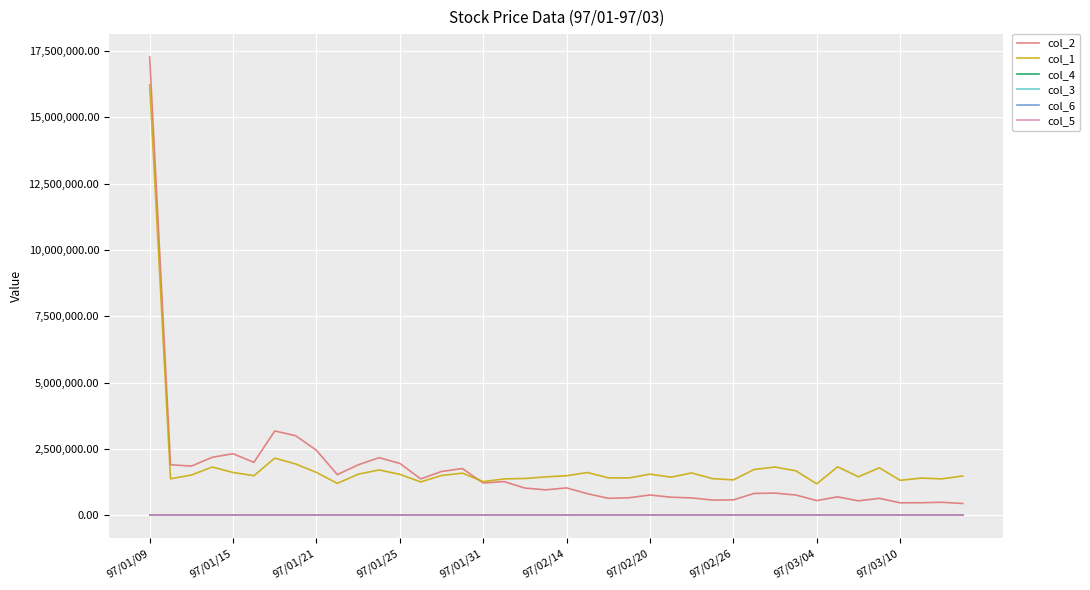

At how many categories does at least one series exceed 15236442?

1